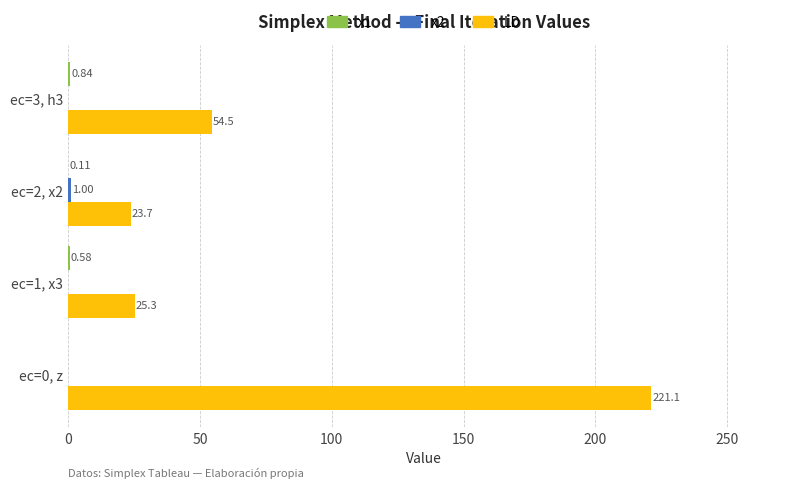

What is the total value across all series at ec=0, z?

221.1